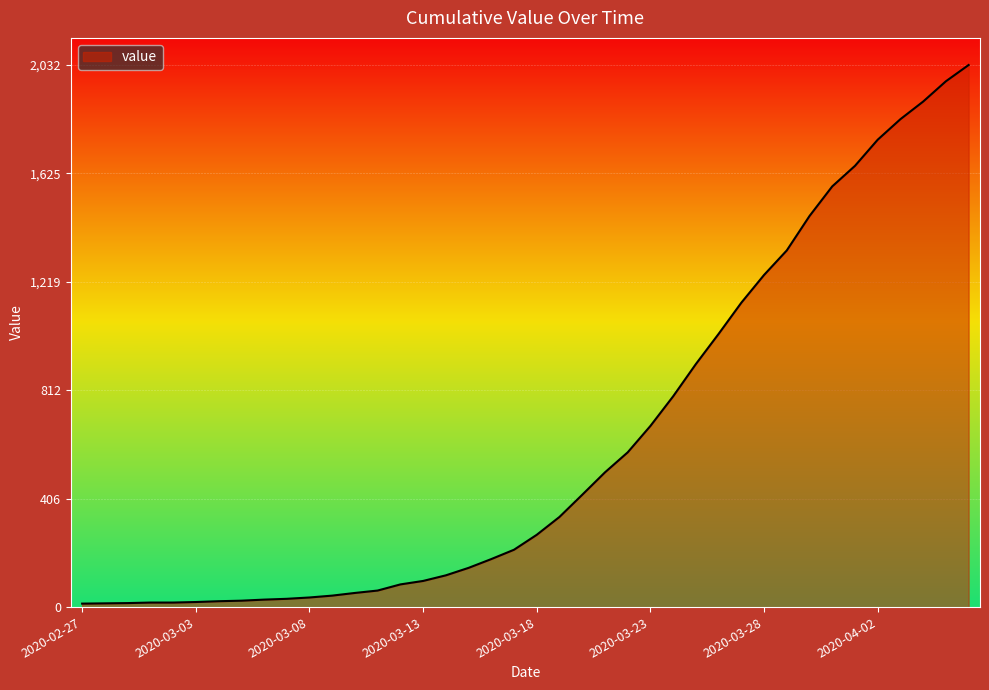

What is the difference between the maximum and minimum values?

2019